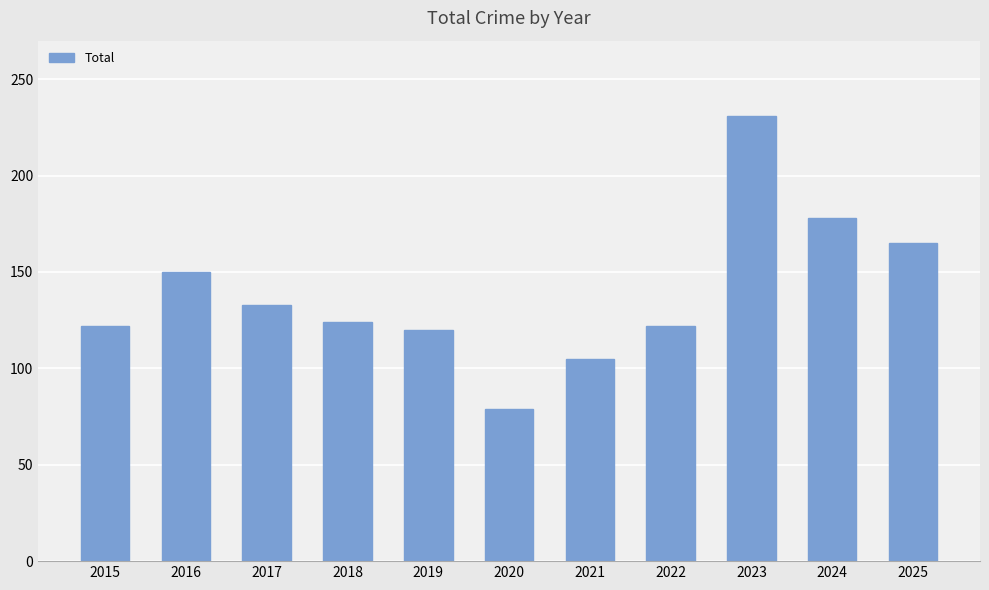

What is the ratio of the value at 2024 to the value at 2021?

1.7